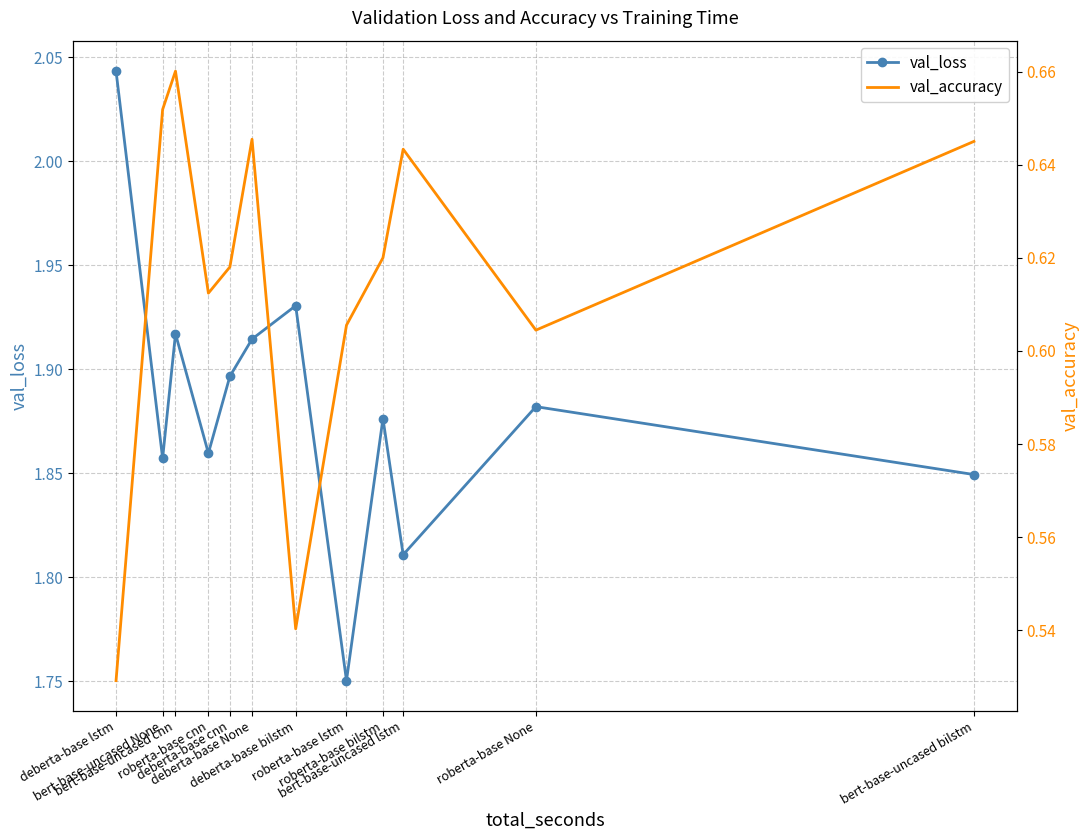

What is the spread (max minus min) of values at roberta-base cnn?

1.2